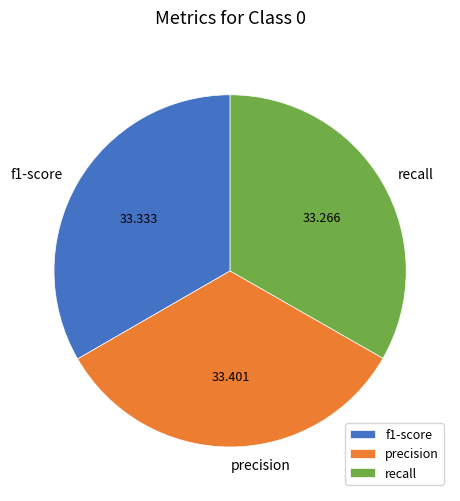

Is the sum of f1-score and precision greater than half?

Yes